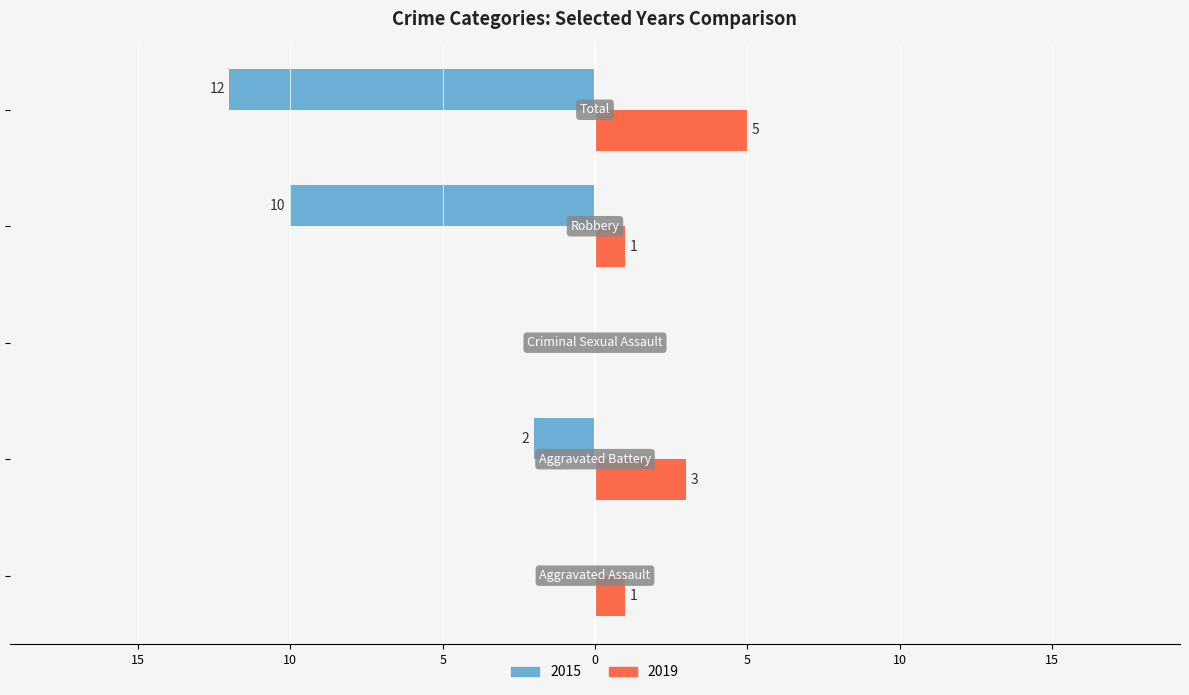

Which category has the lowest value across all series?

Total